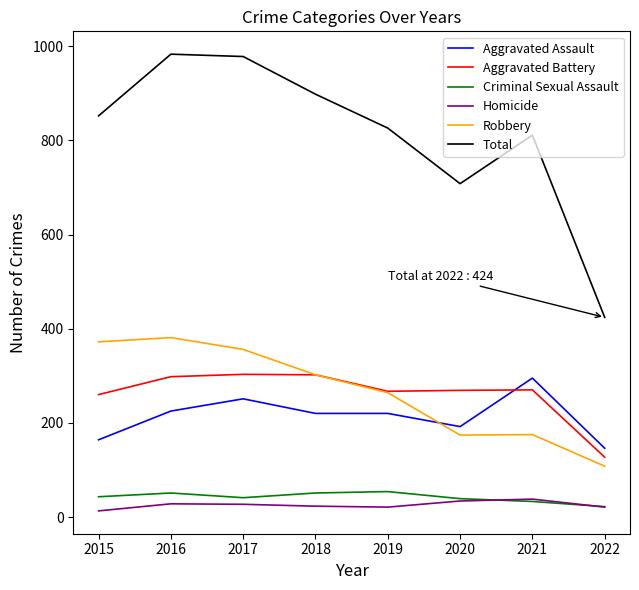

Which series has the largest total across all categories?

Total